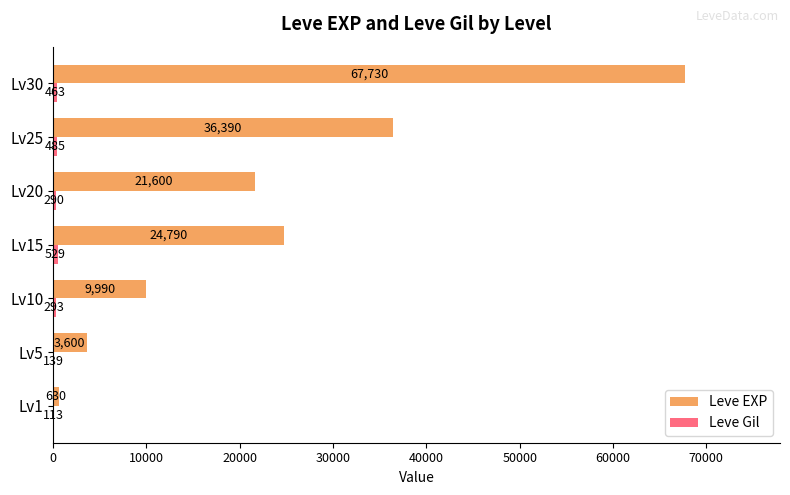

What is the total value across all series at Lv10?

10283